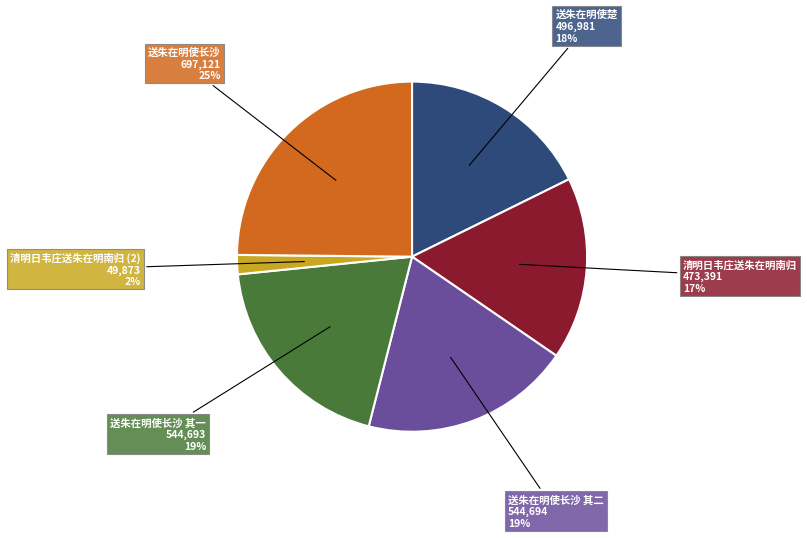

To the nearest percent, what is the average slice percentage?

17%